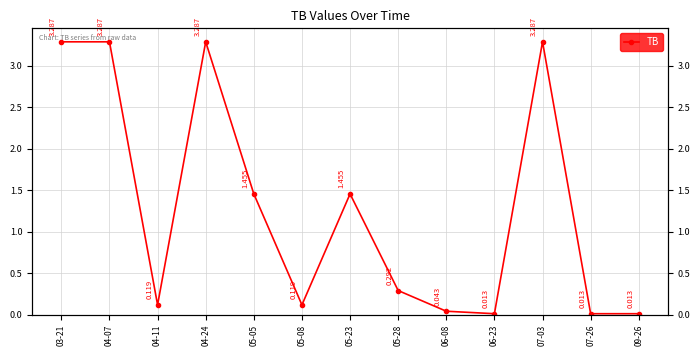

How many interior local valleys (lower than both neighbors) does the data have?

3